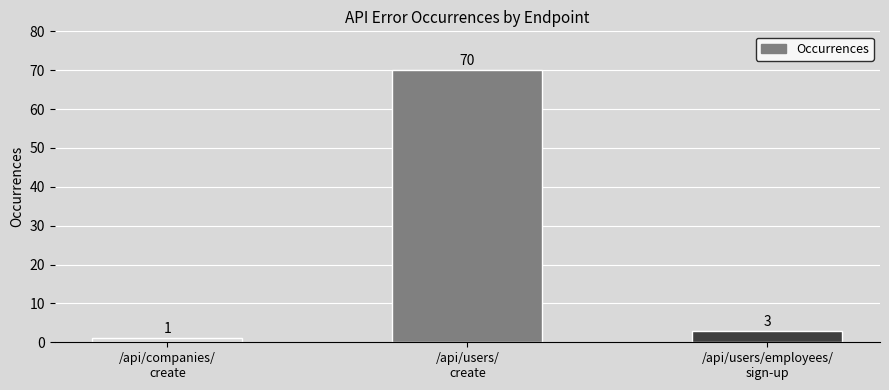

What is the difference between the maximum and minimum values?

69